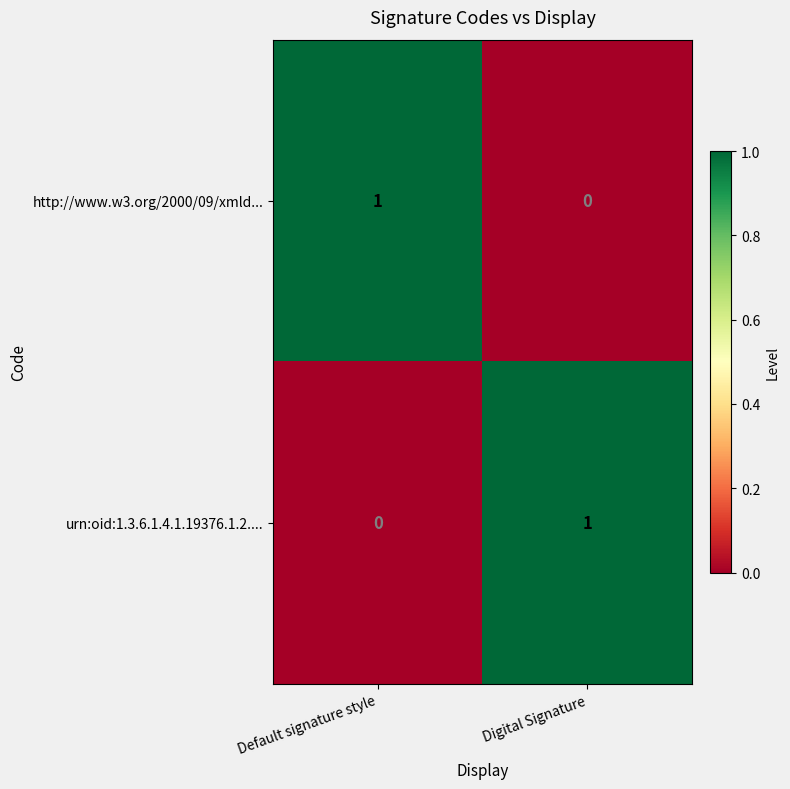

What is the spread (max minus min) of values at Digital Signature?

1